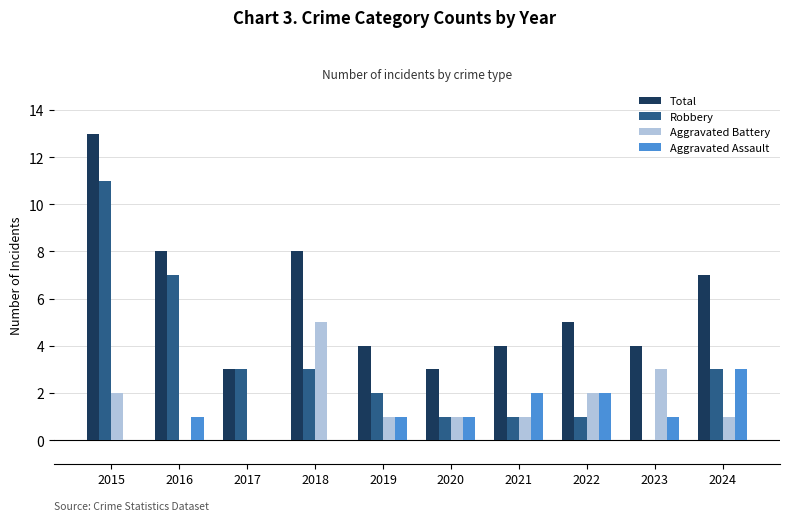

What is the sum of all Aggravated Assault values?

11